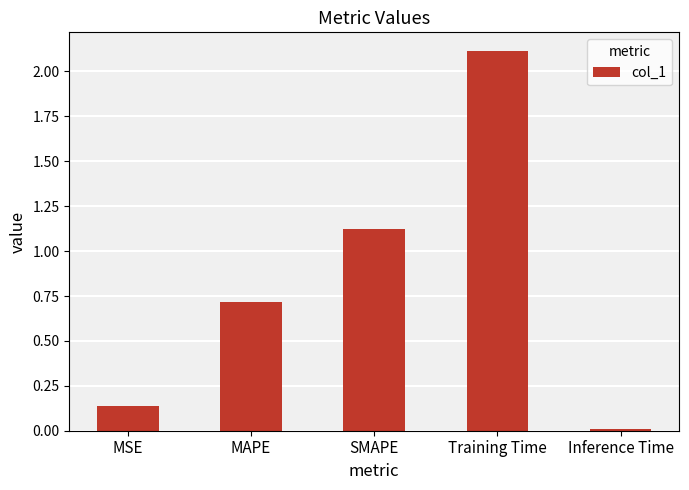

What is the label of the 5th bar from the right?

MSE